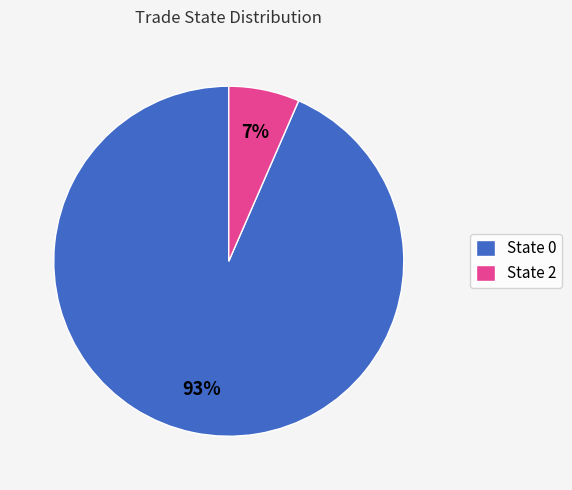

To the nearest percent, what is the average slice percentage?

50%